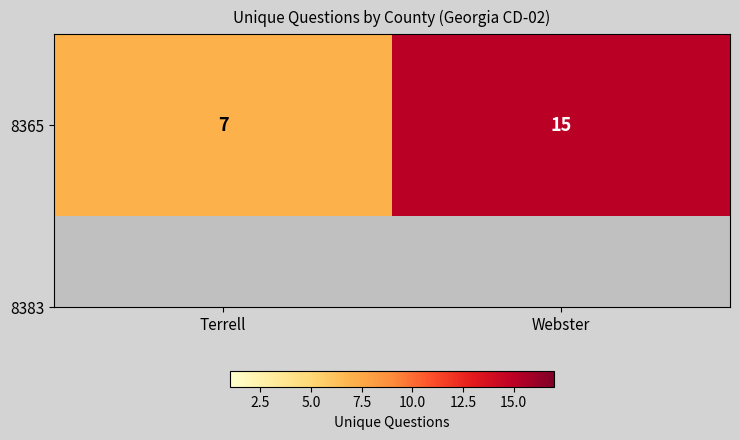

How many values are between 7 and 15?

2